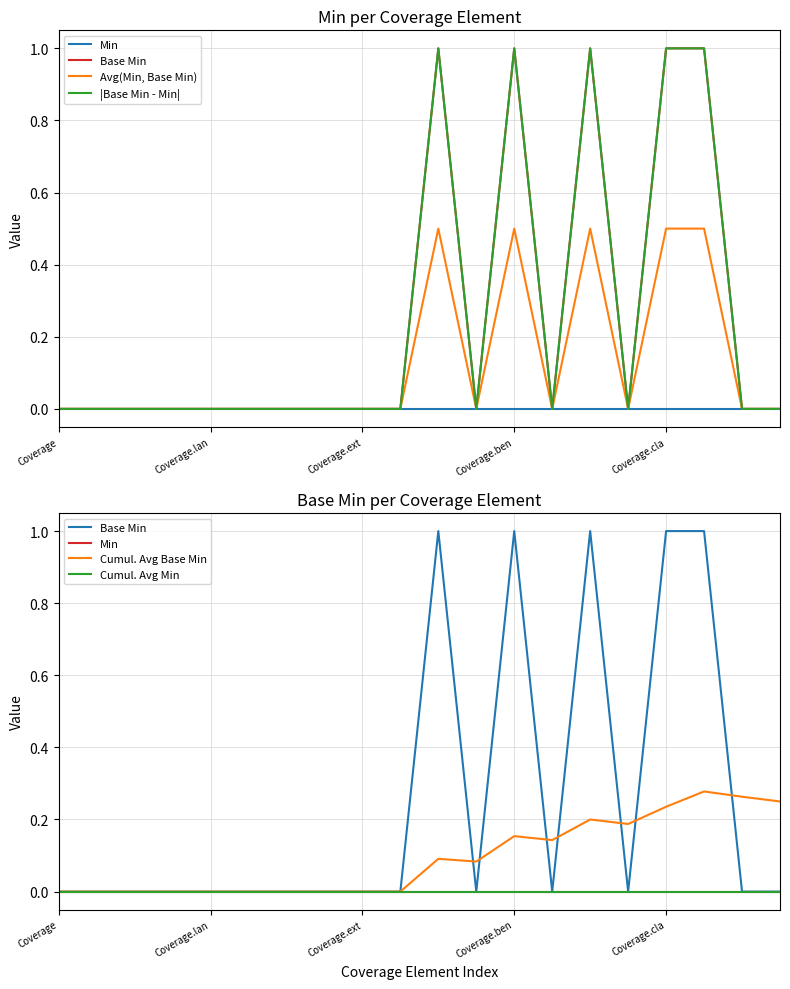

At which category is the sum across all series the highest?

17